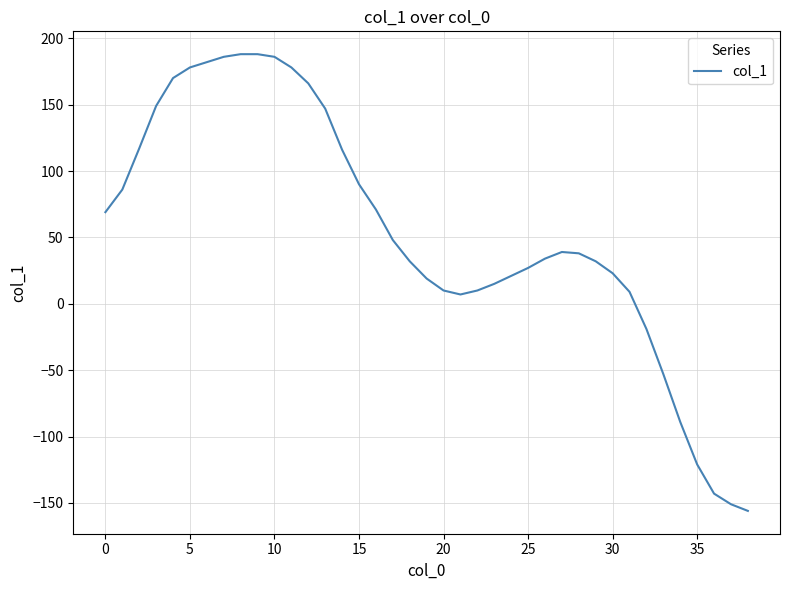

What is the smallest value displayed?

-156